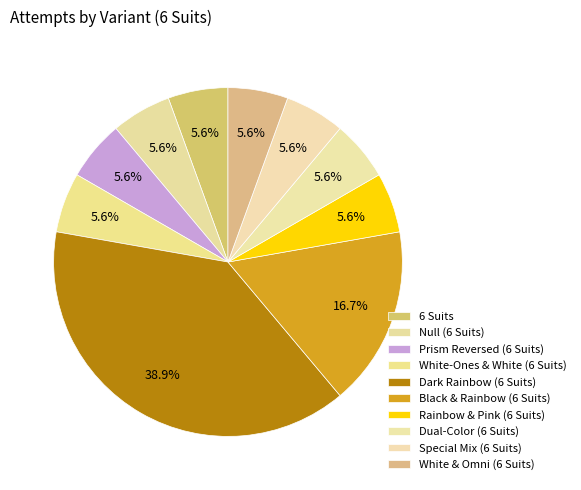

The Dark Rainbow (6 Suits) slice represents 39% of the pie. True or false?

True